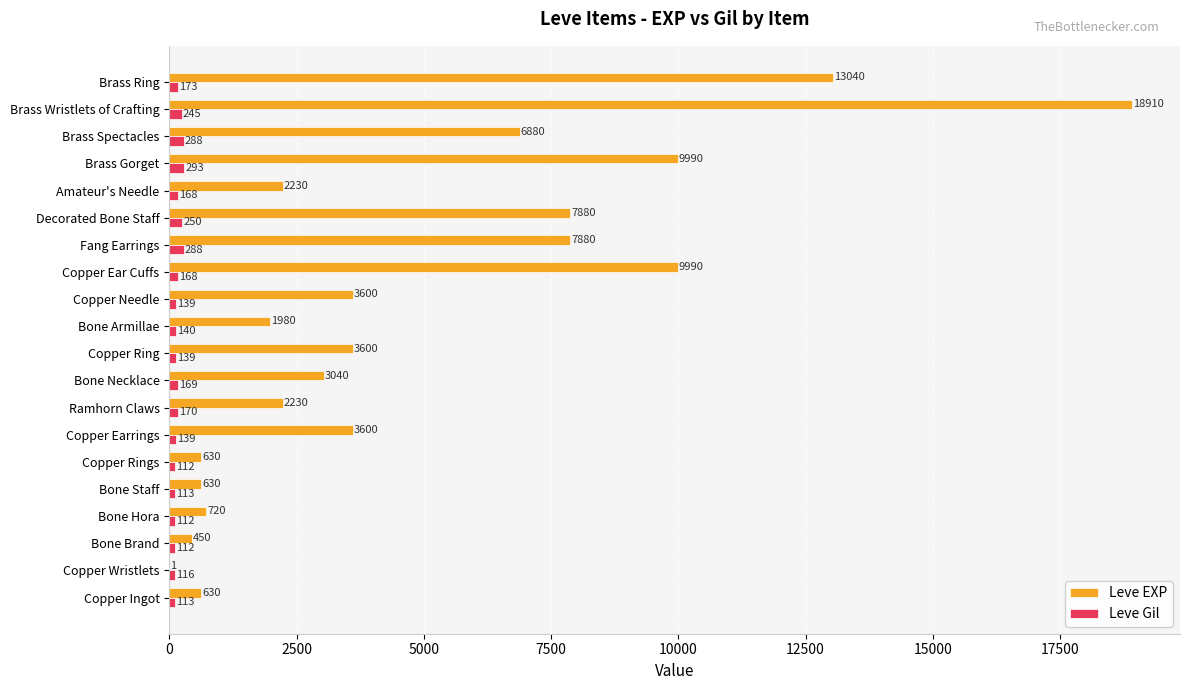

What is the total value across all series at Bone Staff?

743